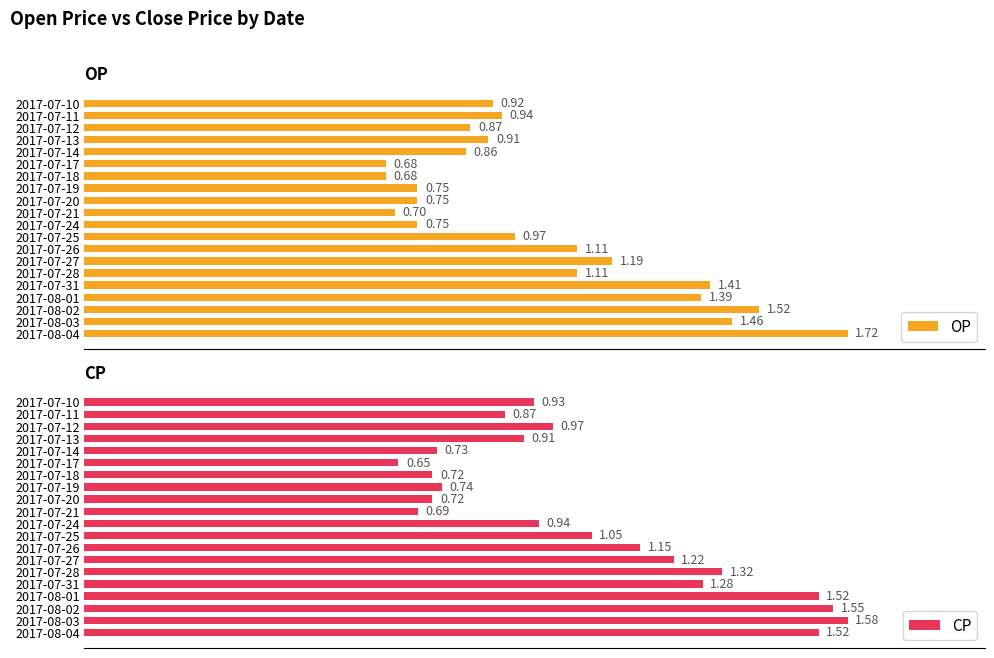

What is the average value of the CP series?

1.1